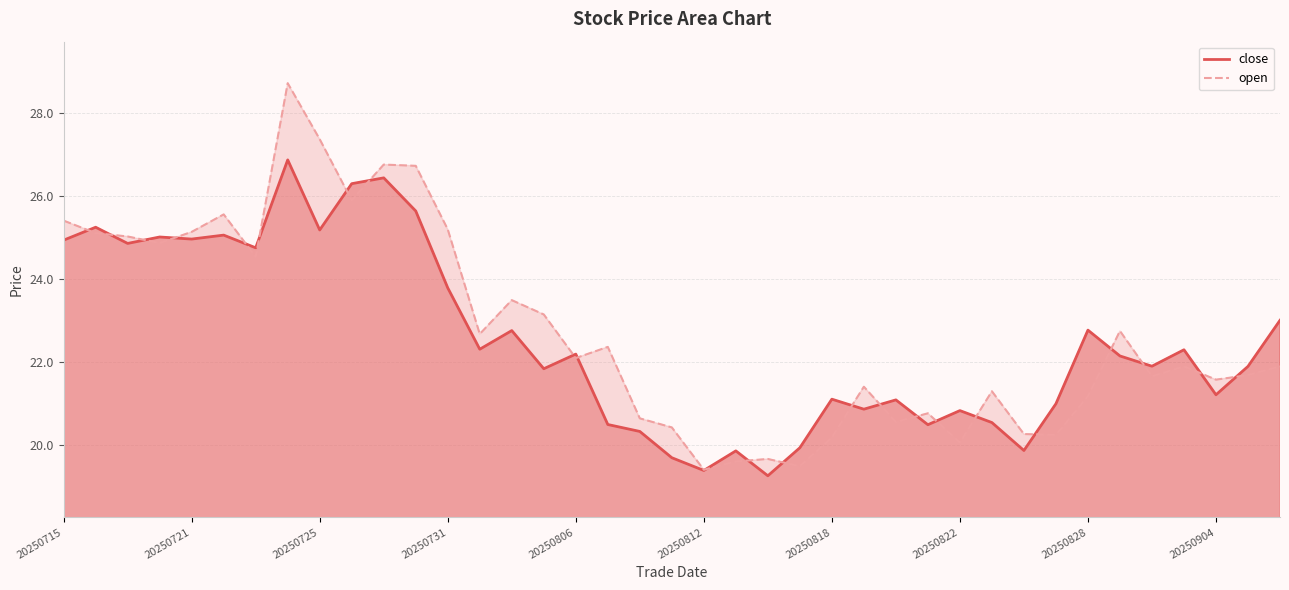

True or false: open and close cross at least once.

True